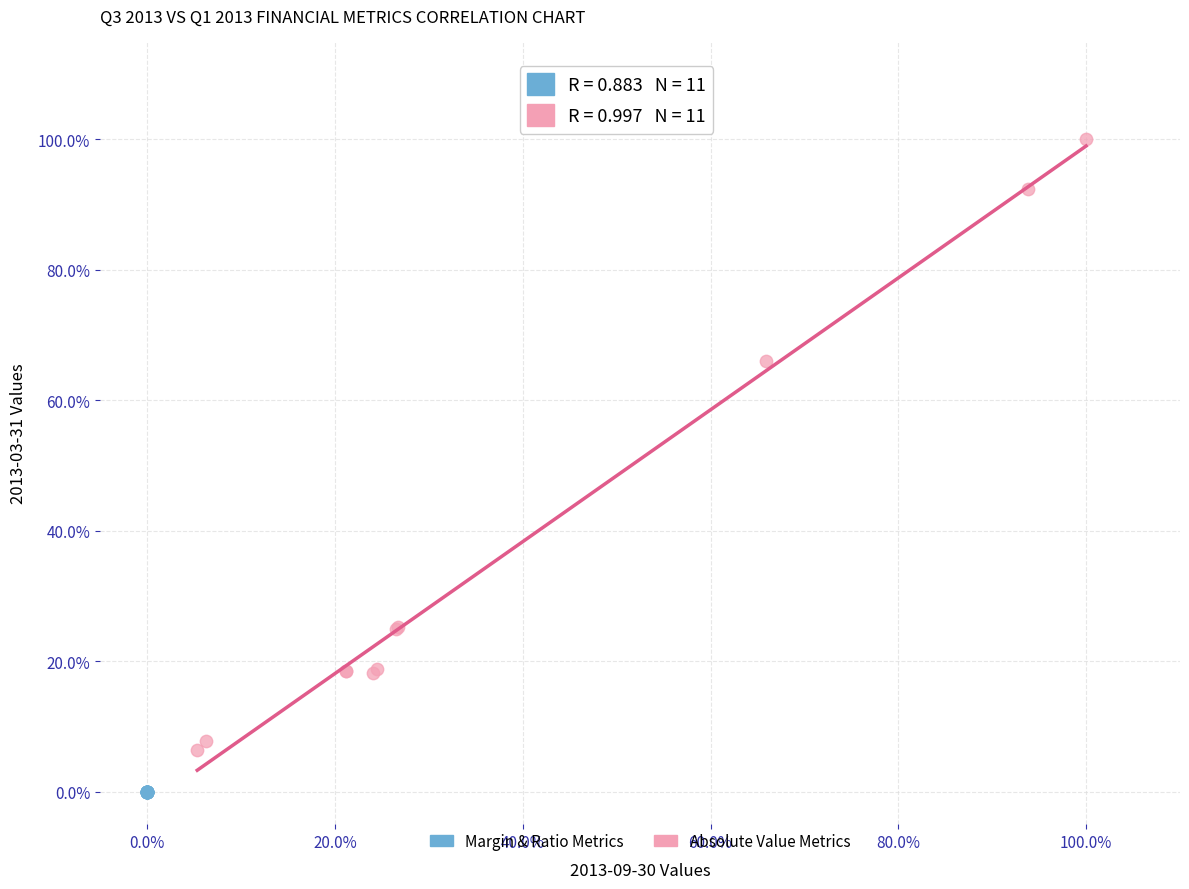

Which series has the widest spread of Y values?

Absolute Value Metrics